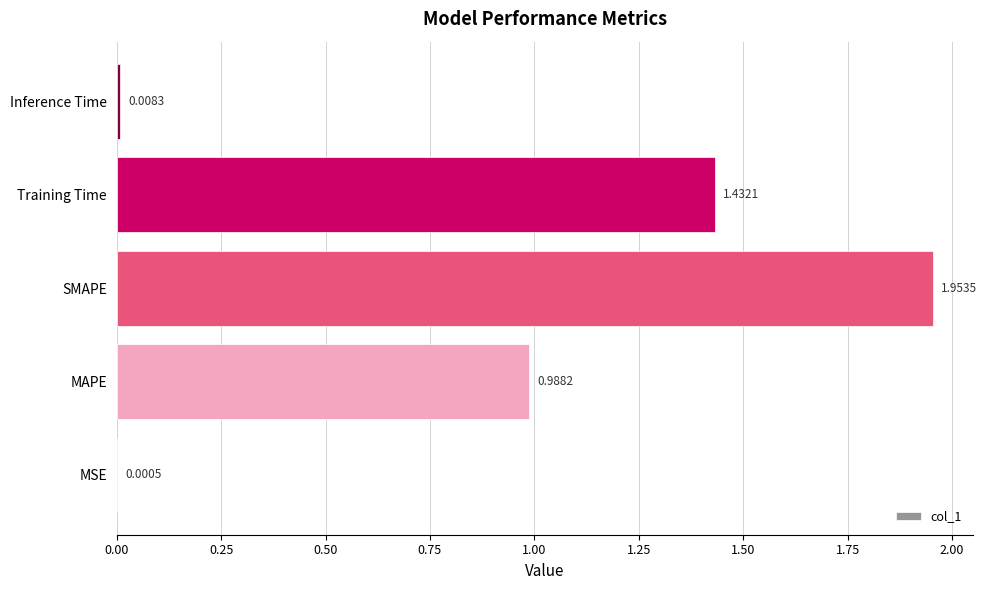

What is the change in value from MSE to MAPE?

+1.0